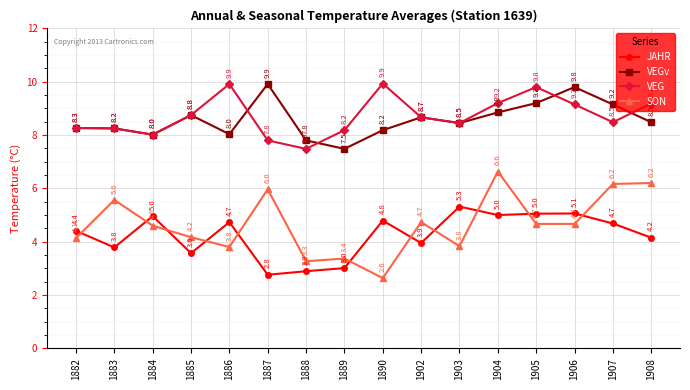

What is the difference between the highest and lowest values at 1890?

7.3